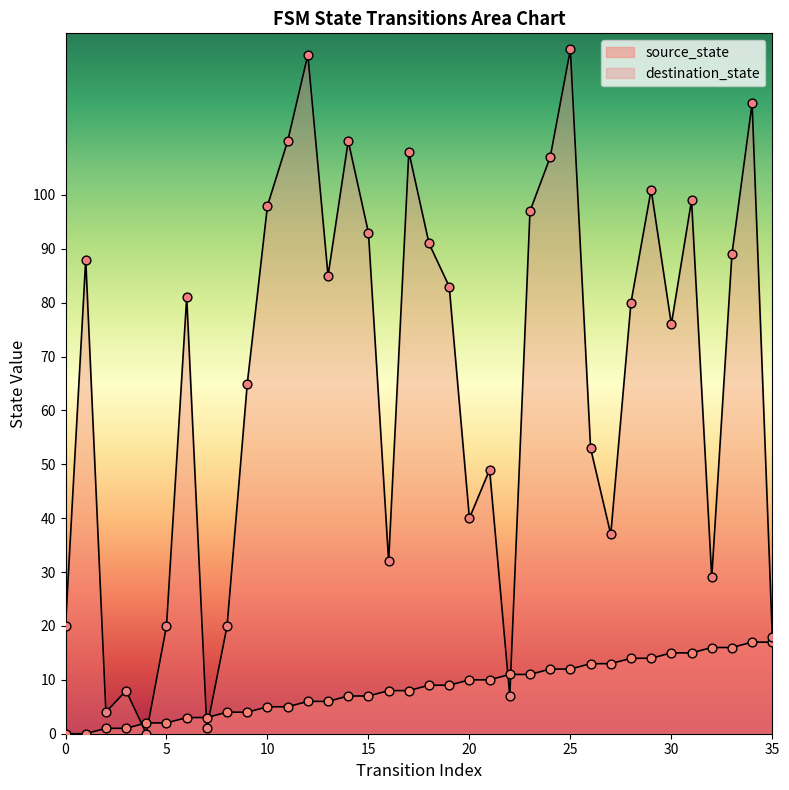

Which series reaches the minimum Y coordinate?

source_state